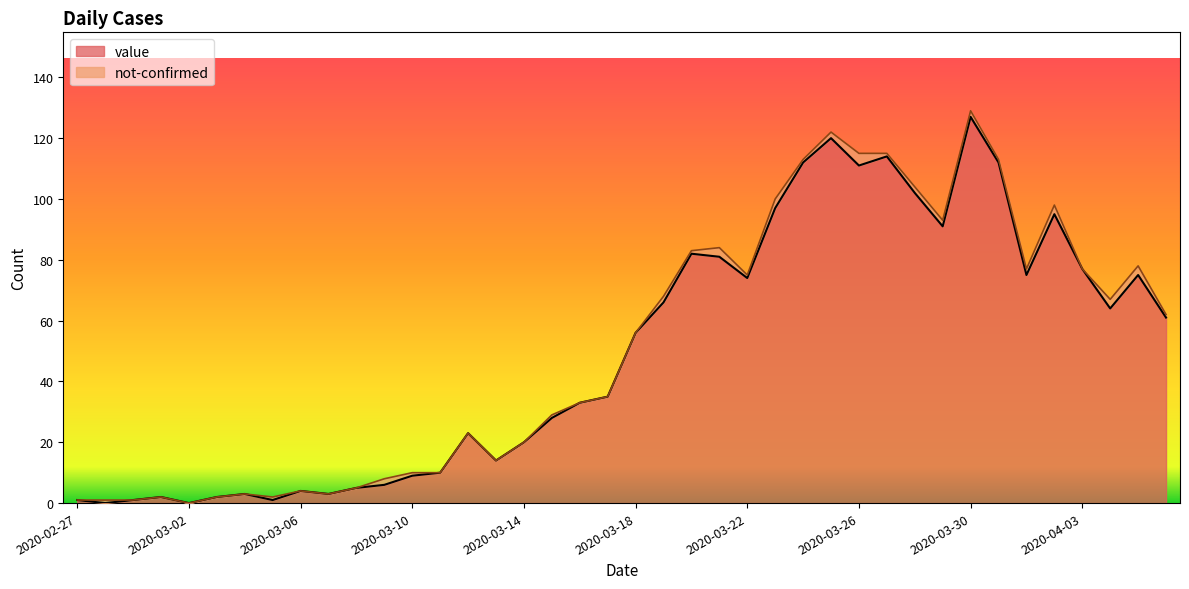

True or false: the data shows 53 at 2020-03-17.

False